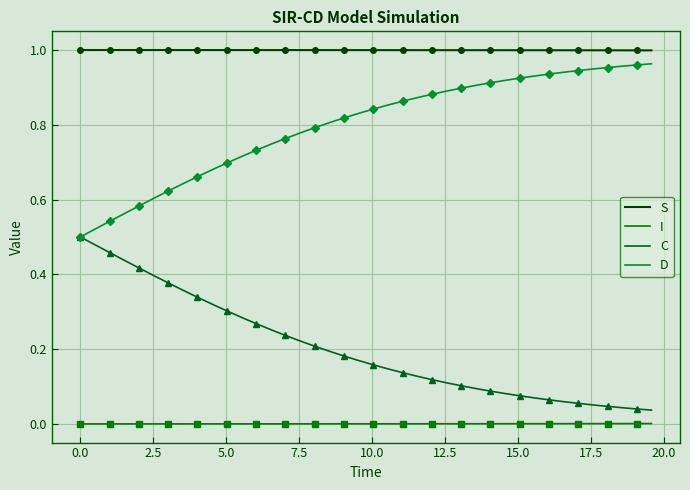

Count the number of data series in this chart.

4